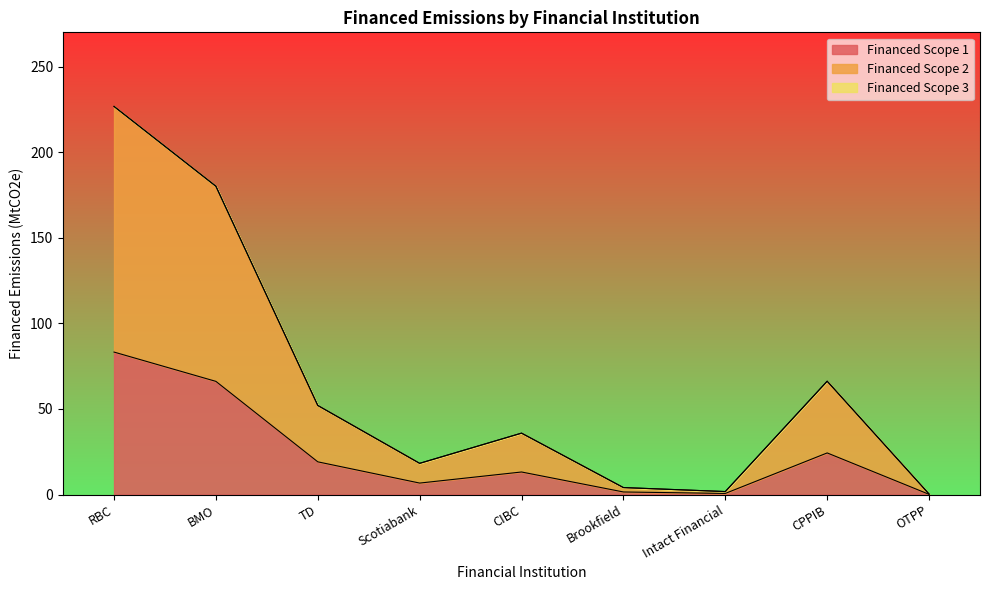

At which label does Financed Scope 1 first exceed 13?

RBC